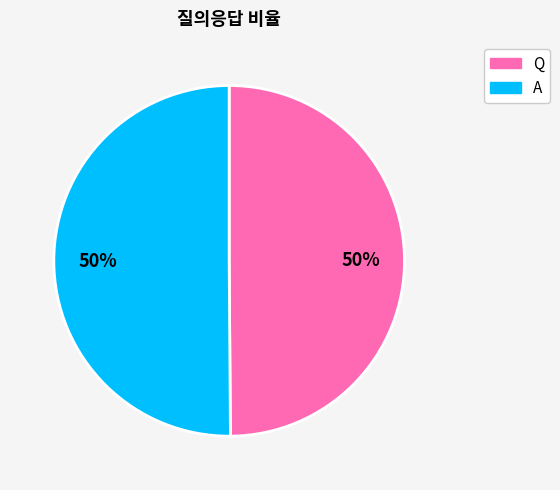

To the nearest percent, what percentage of the pie is Q?

50%